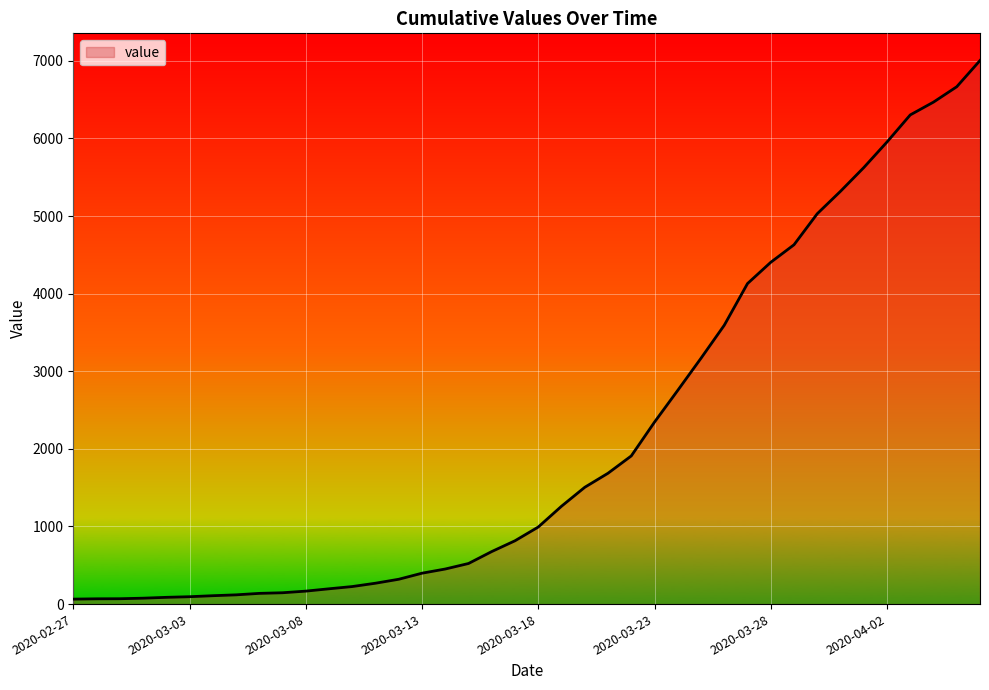

What is the maximum value shown in the chart?

7004